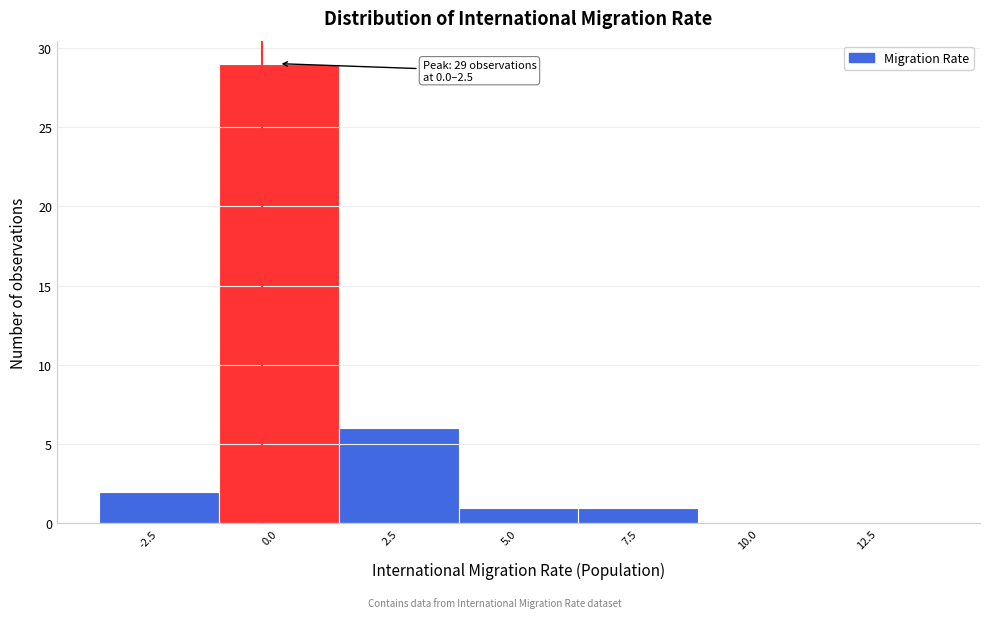

Reading left to right, list all the values displayed in this chart.

-2.5=2	0.0=29	2.5=6	5.0=1	7.5=1	10.0=0	12.5=0